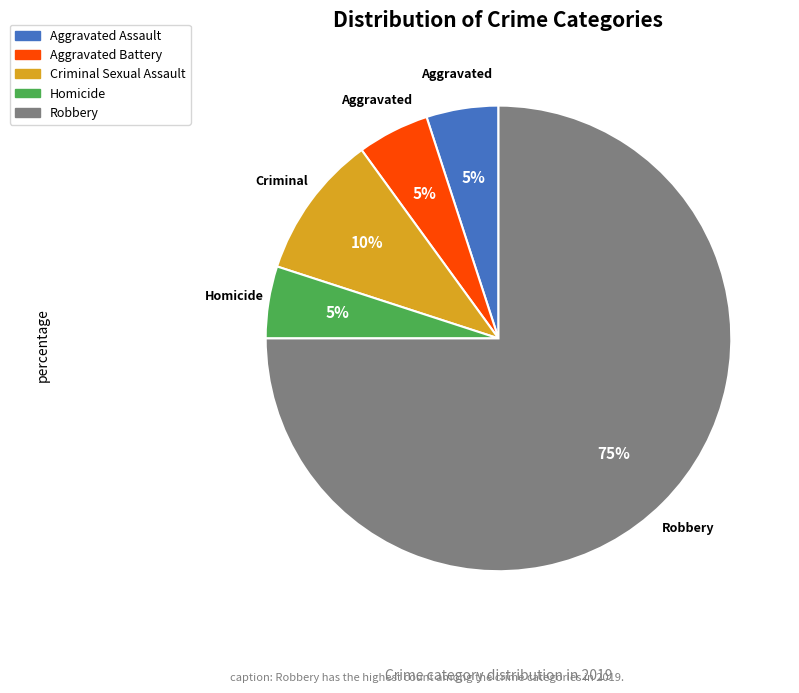

How many segments does this pie chart have?

5